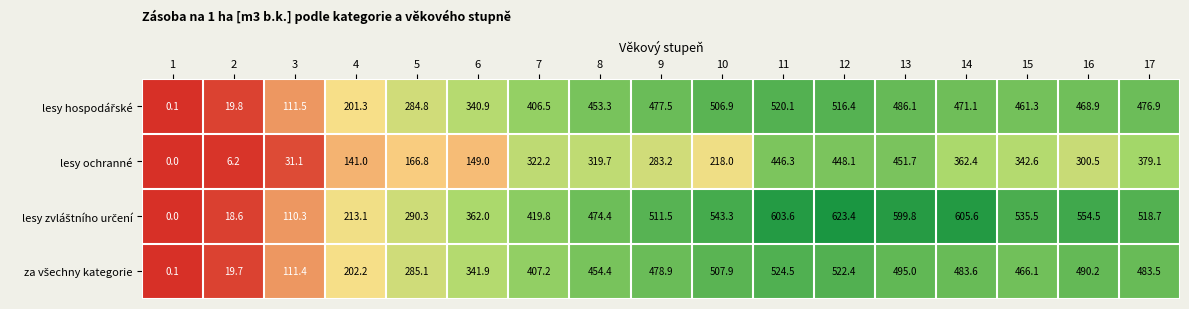

At which category is the sum across all series the highest?

12